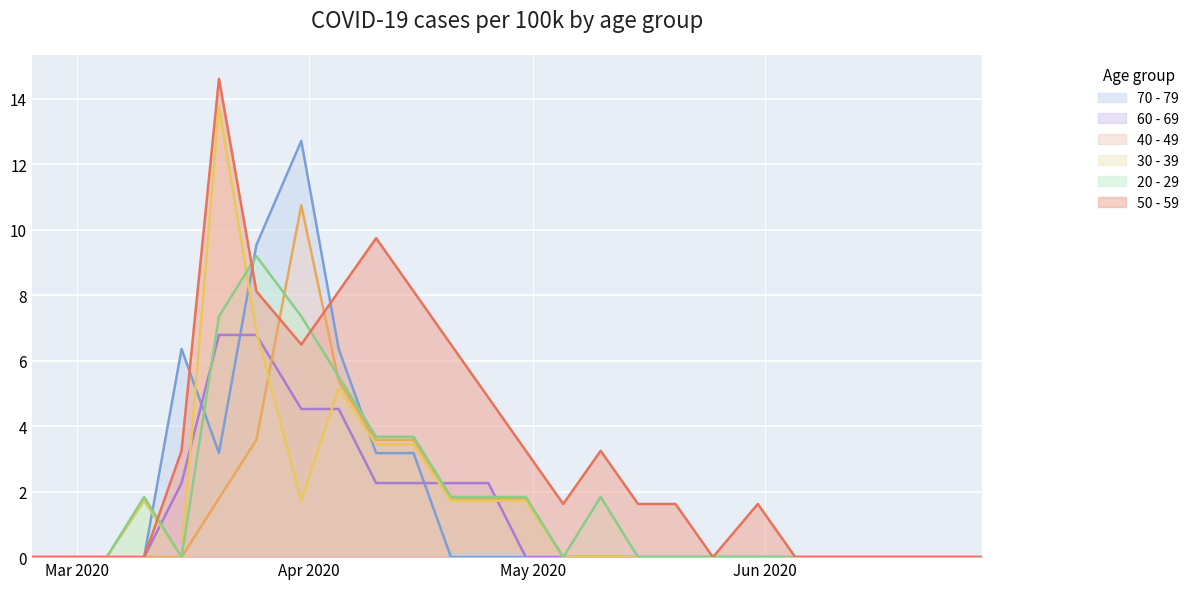

At which category is the sum across all series the highest?

2020-03-20